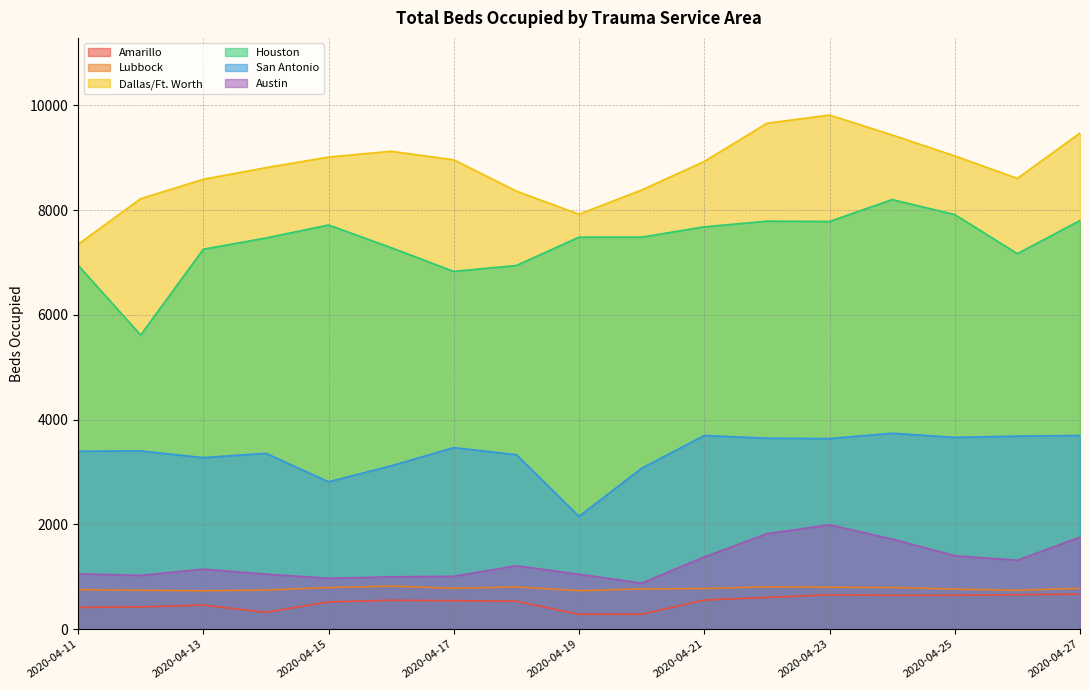

What are all the series names shown in the legend?

Amarillo, Lubbock, Dallas/Ft. Worth, Houston, San Antonio, Austin